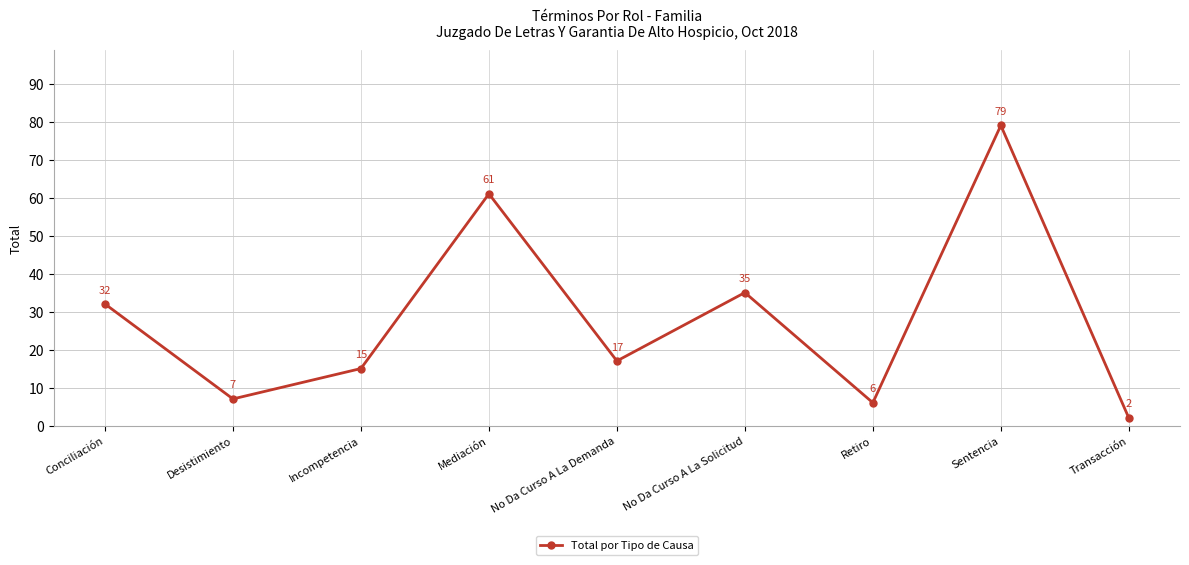

True or false: the data shows 91 at Mediación.

False